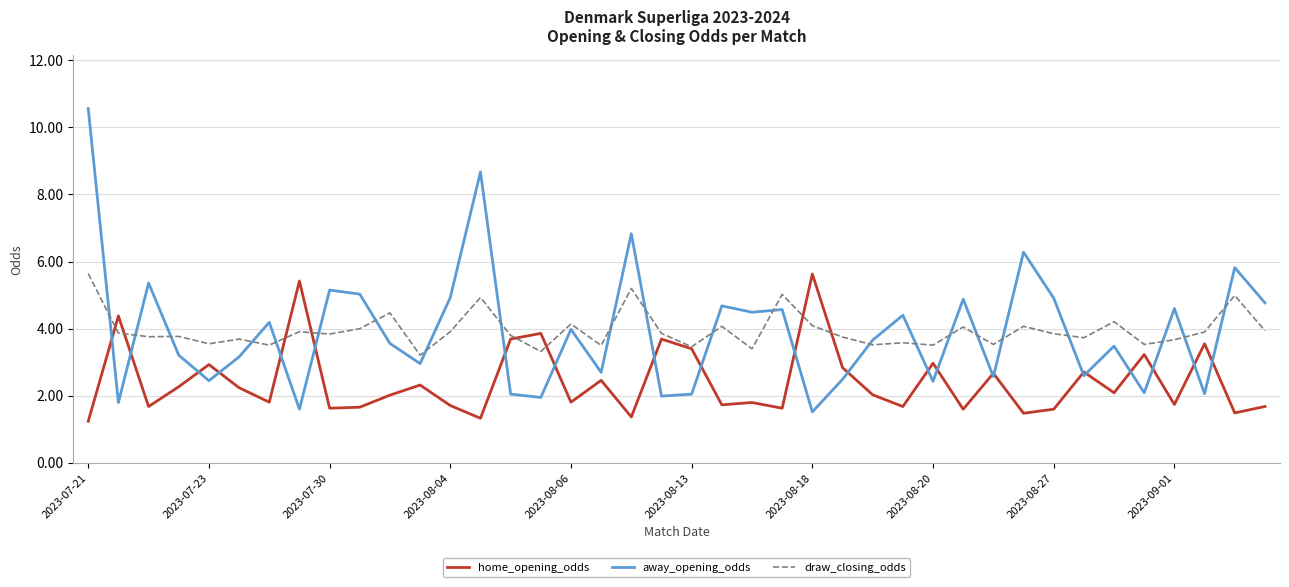

True or false: draw_closing_odds and away_opening_odds cross at least once.

True